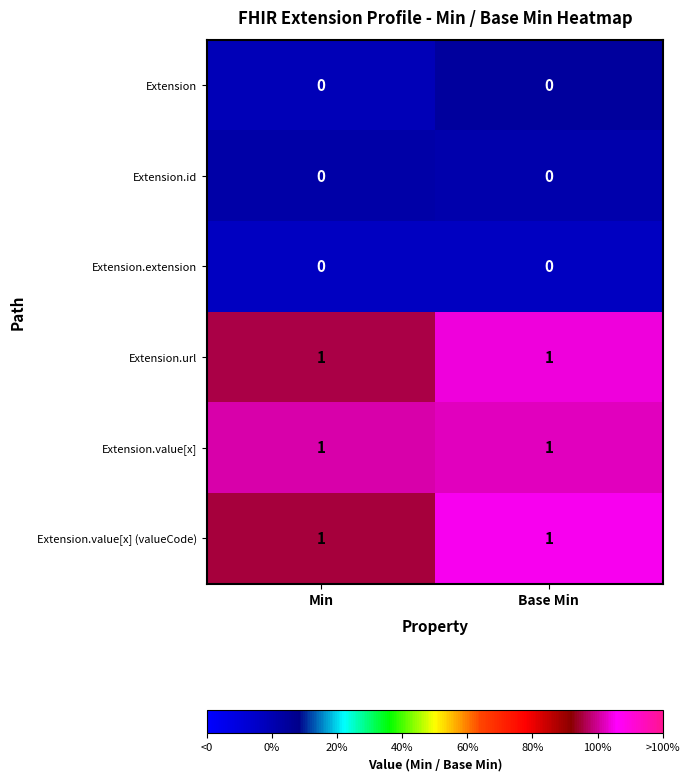

At how many categories does at least one series exceed 0?

2